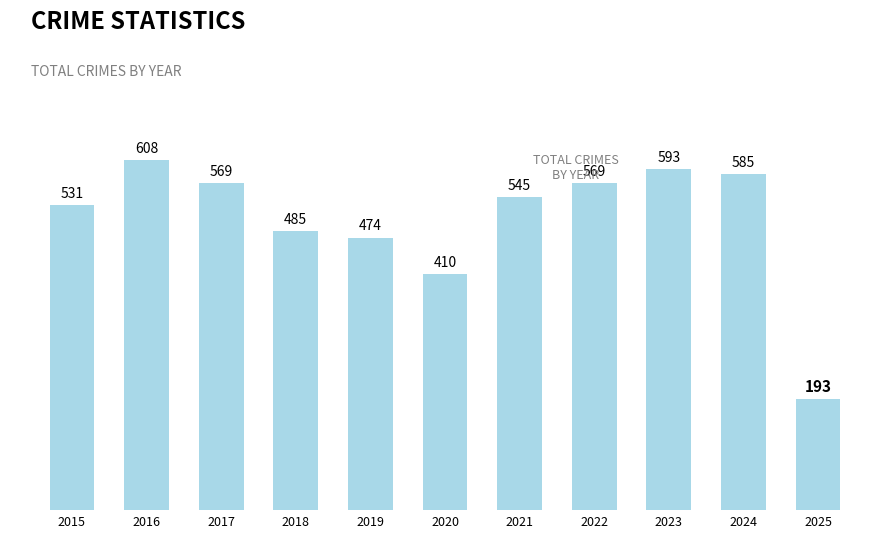

Reading left to right, extract all data points from this chart.

531	608	569	485	474	410	545	569	593	585	193